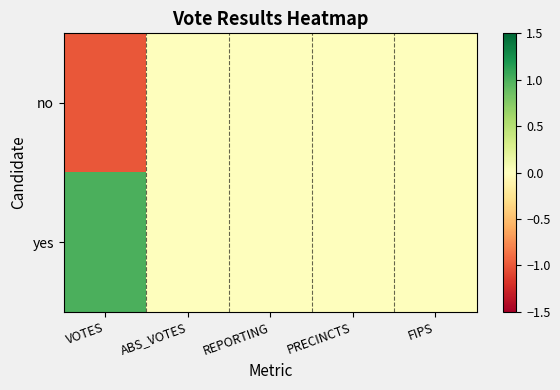

At how many categories does at least one series exceed 0?

1